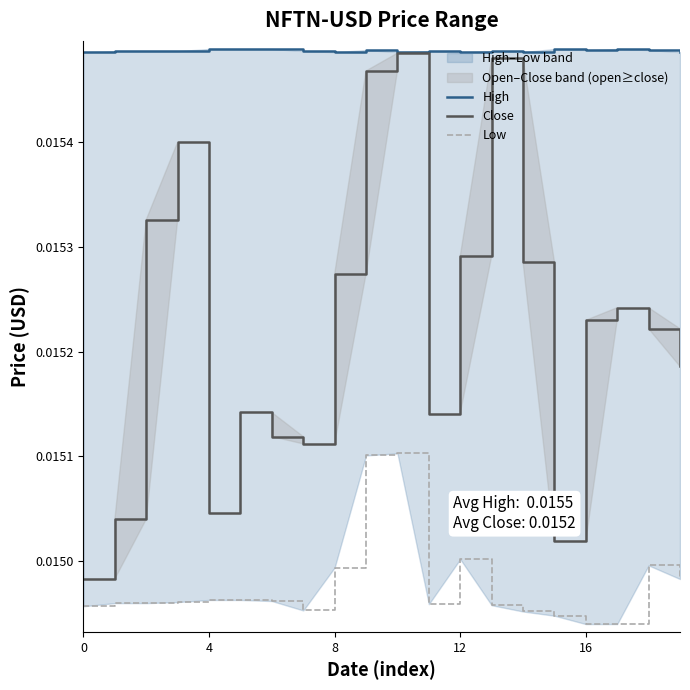

Count the number of categories in the chart.

20